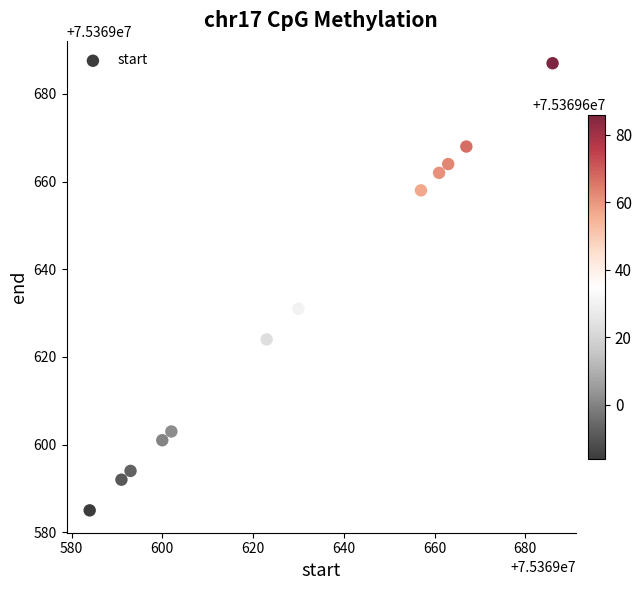

What is the average X value?

75369630